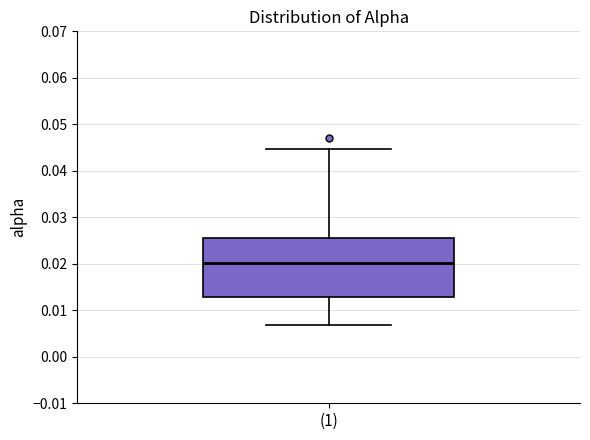

Transcribe this box plot: give where the median line is, the range the box spans, and where the two whiskers end, as read against the y-axis. The values are not printed on the chart, so give them approximately, as read against the axis.

median 0.020, box 0.013 to 0.026, whiskers 0.007 to 0.045